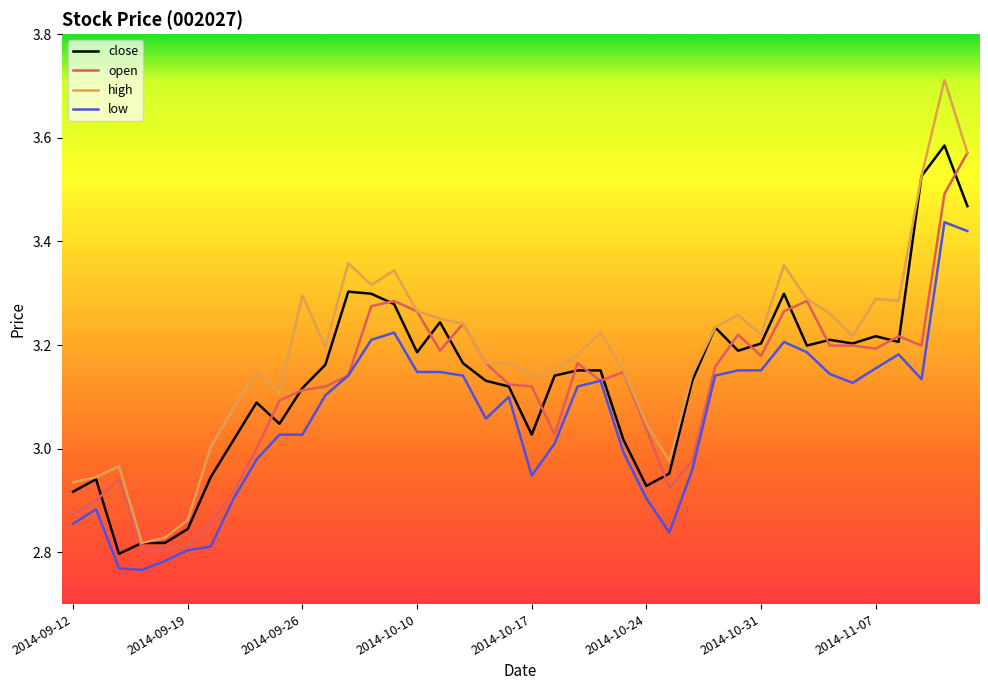

True or false: low and high intersect in this chart.

False